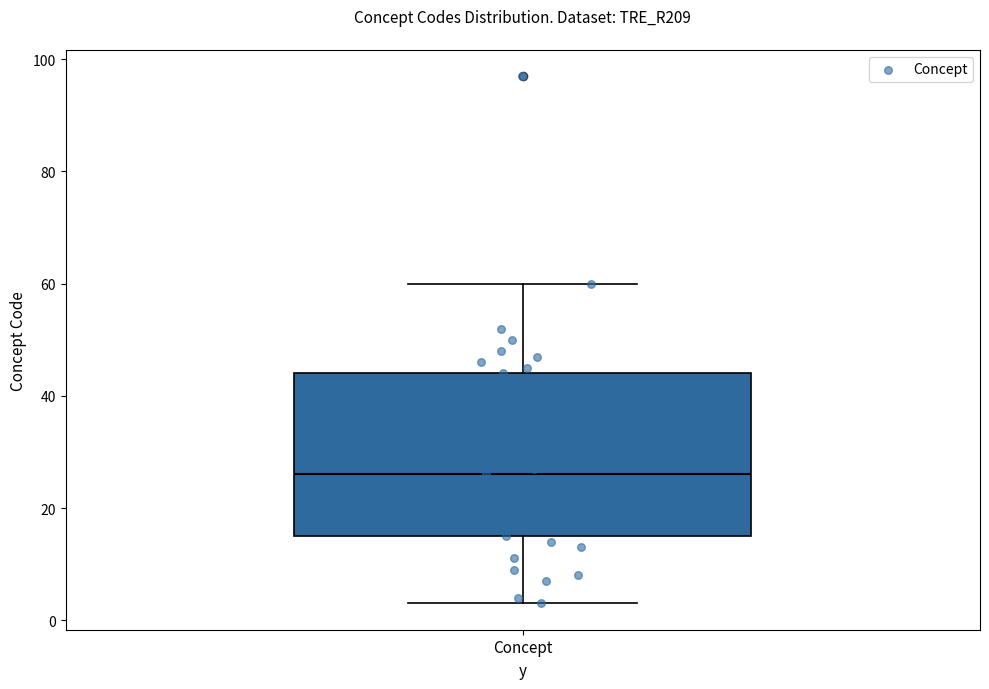

Read this box plot against the y-axis: the position of the median line, the range covered by the box, and the ends of both whiskers. The values are not printed on the chart, so give them approximately, as read against the axis.

median 26, box 16 to 44, whiskers 4 to 60